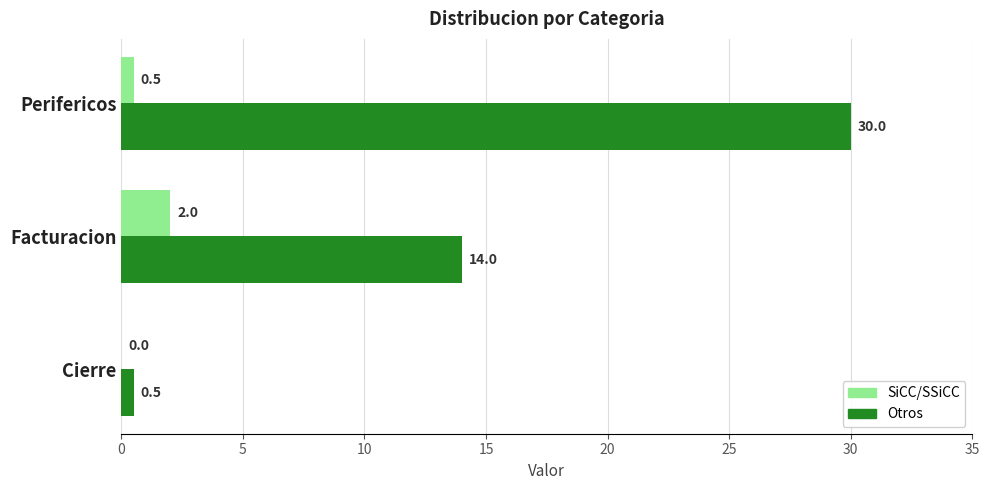

How many data points does each series have?

3